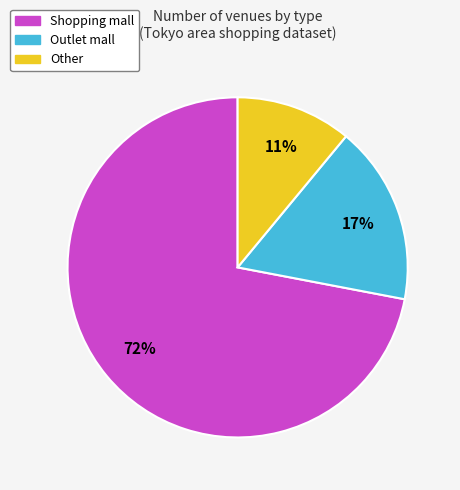

Is the sum of Outlet mall and Other greater than half?

No